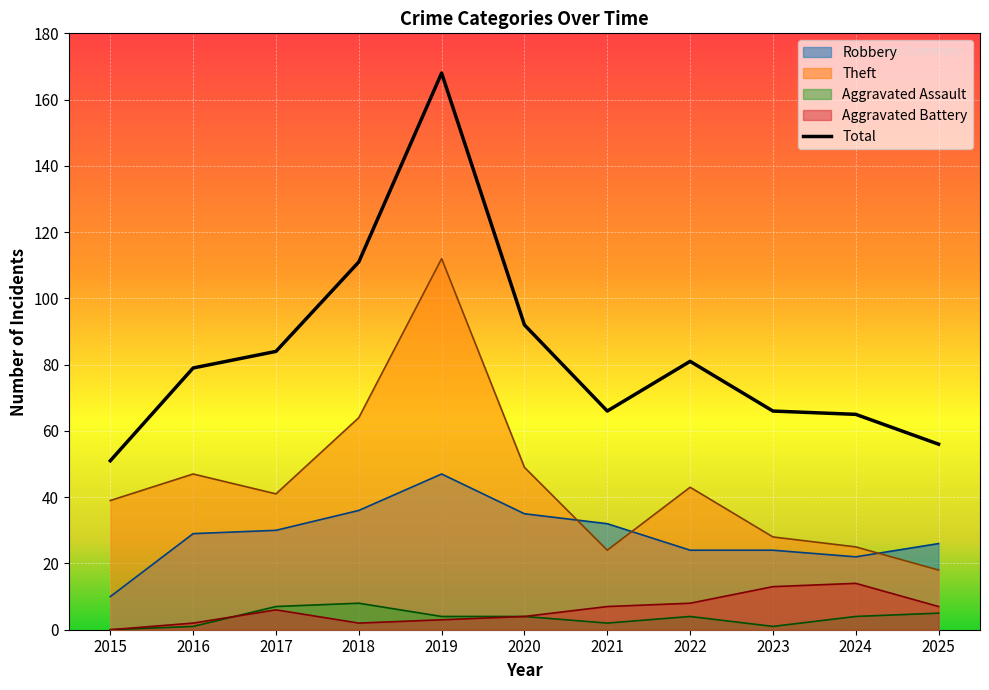

The value at 2019 is 46. True or false?

False